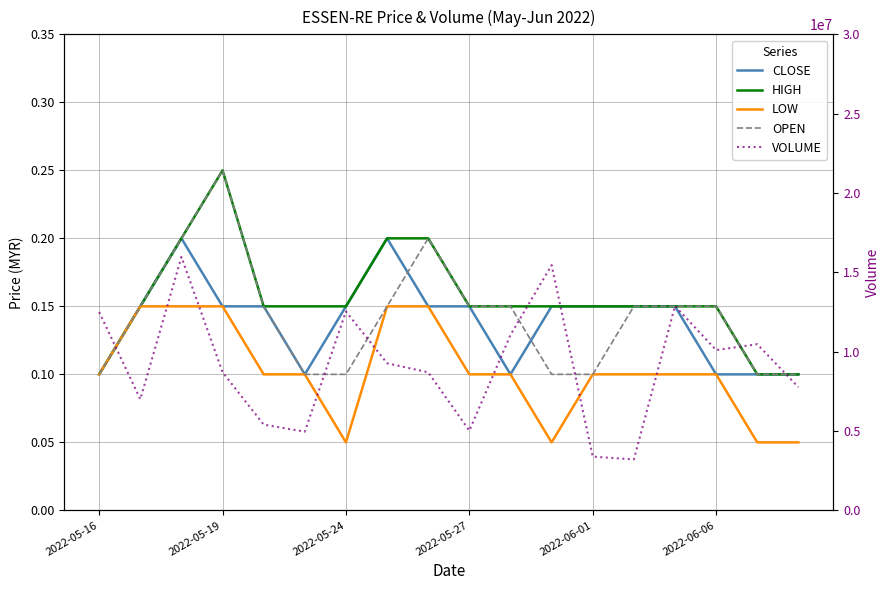

In OPEN, how many points are higher than both neighbors (excluding endpoints)?

2